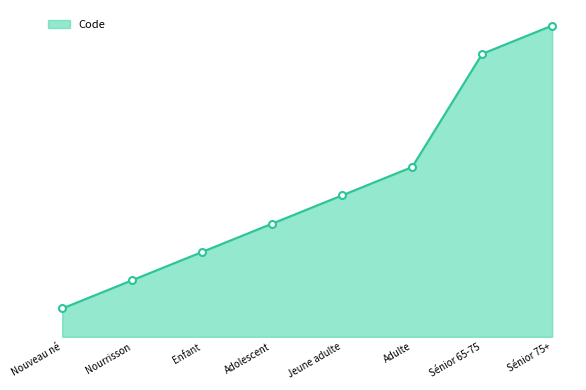

Is this an area chart (filled region under the line)?

Yes